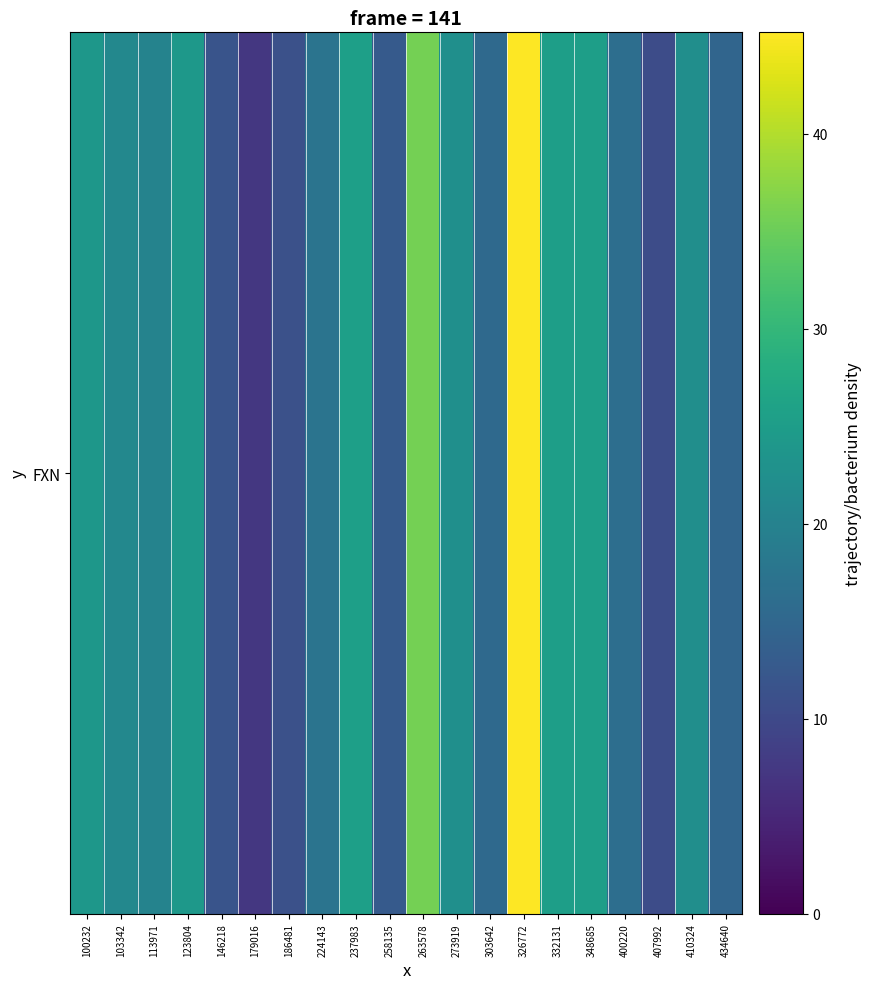

What is the sum of all values?

408.6